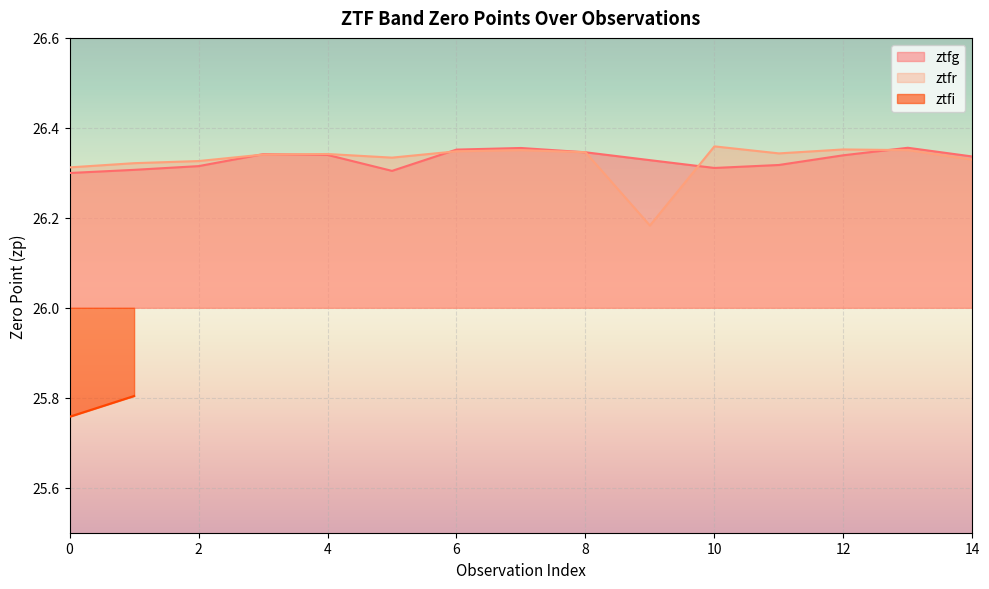

Which series ends up on top after the final intersection of ztfr and ztfg?

ztfg